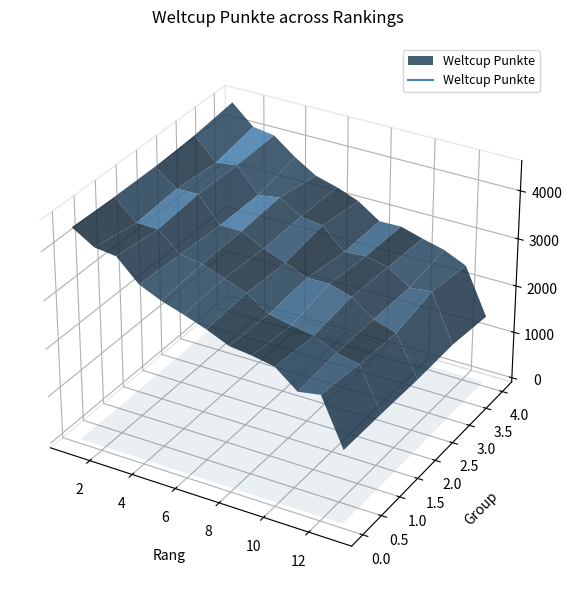

Count the number of data series in this chart.

1